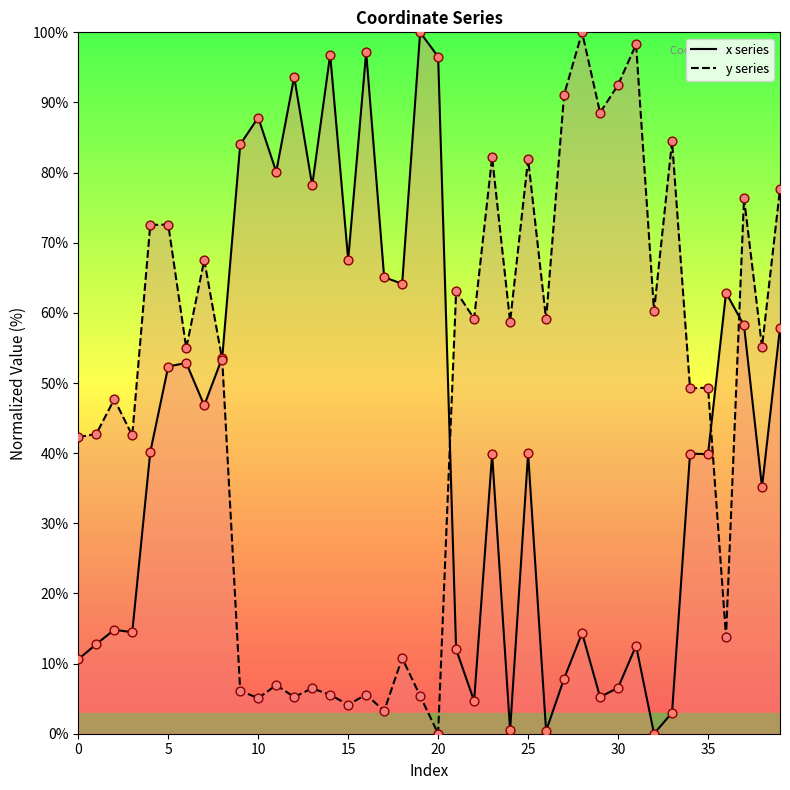

Which series reaches the maximum Y coordinate?

x